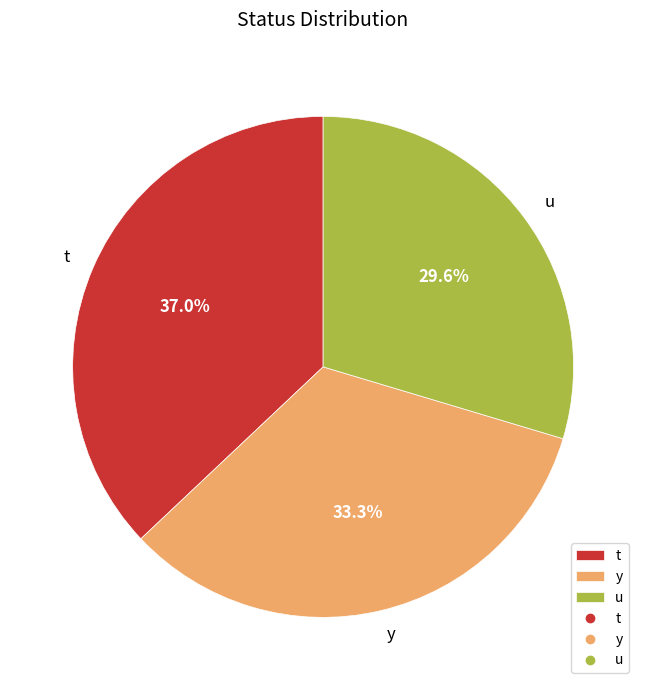

Is there a majority slice in this chart?

No